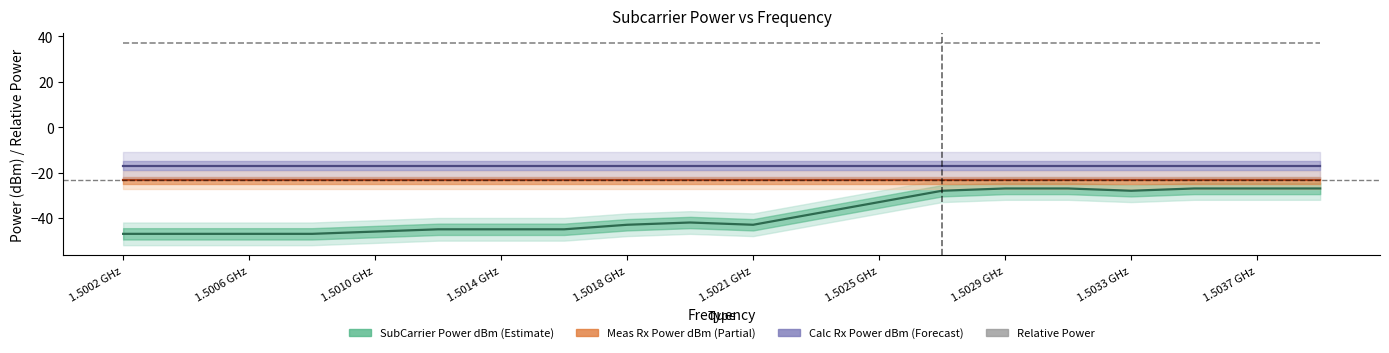

What is the average value of the Meas Rx Power dBm series?

-23.4